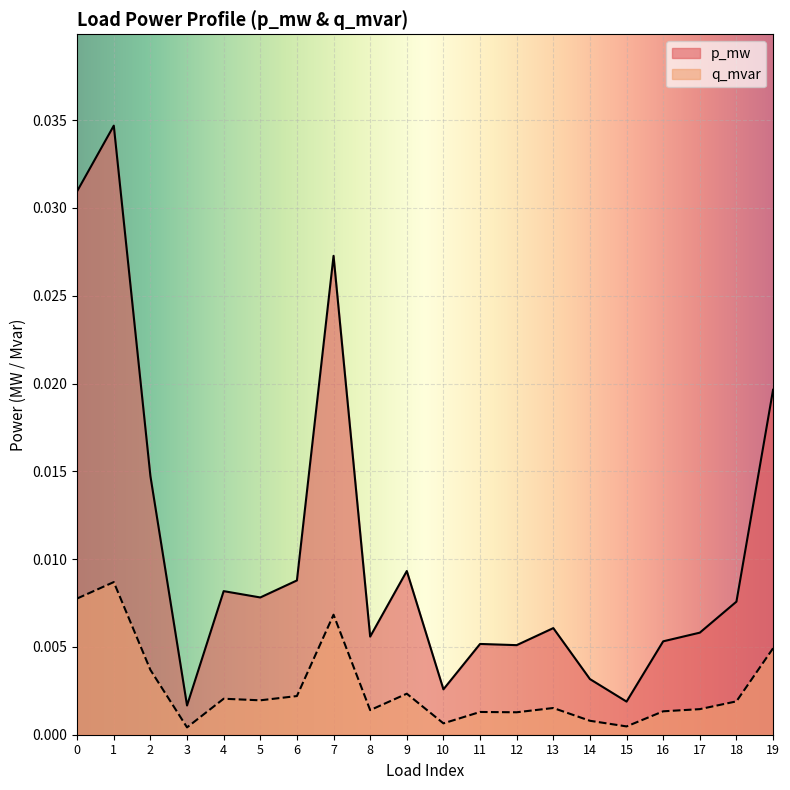

True or false: q_mvar and p_mw cross at least once.

False